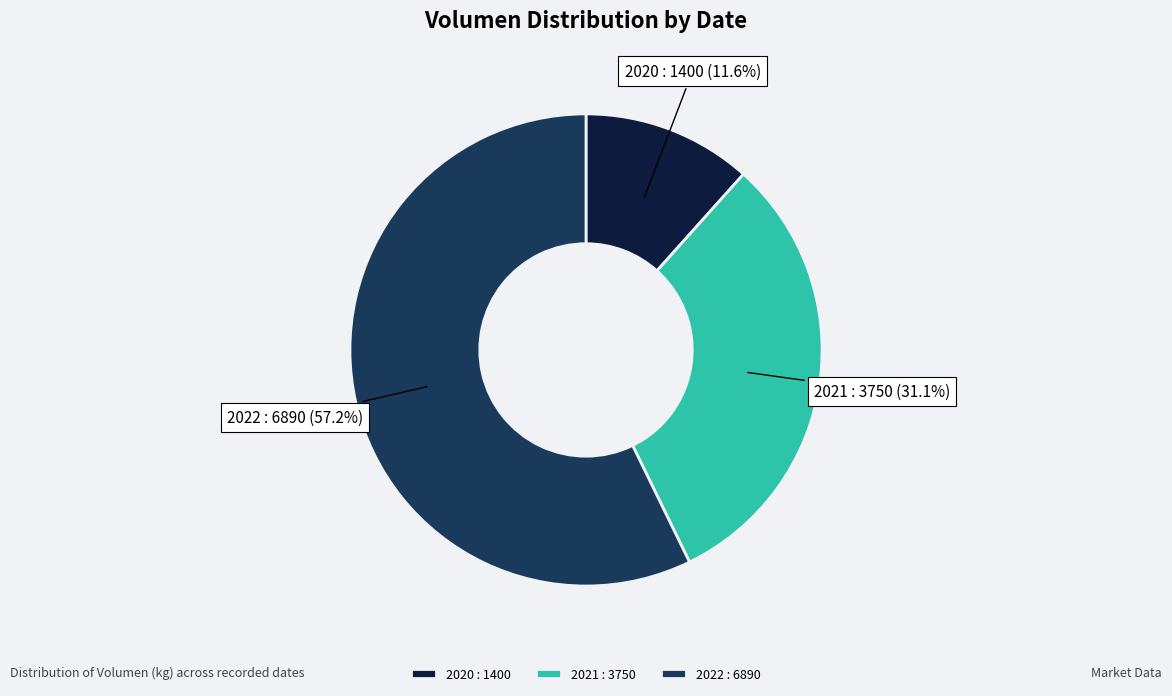

Count the number of slices in the pie.

3